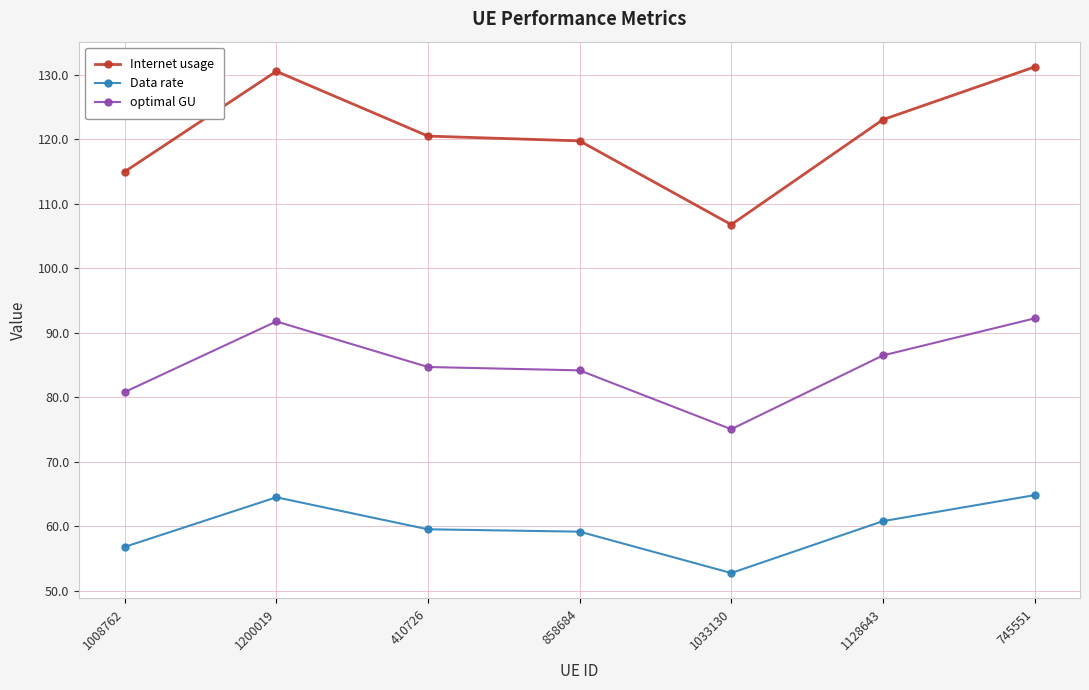

What is the difference between the second highest and minimum values in the optimal GU series?

16.7